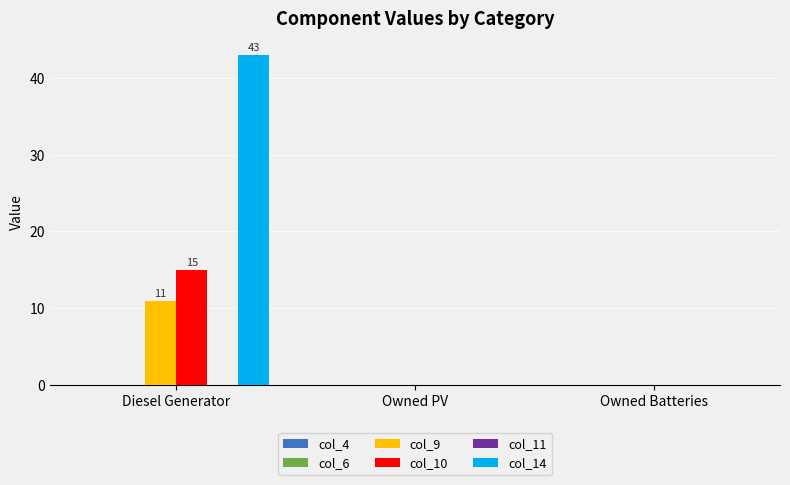

Which series has the largest total across all categories?

col_14